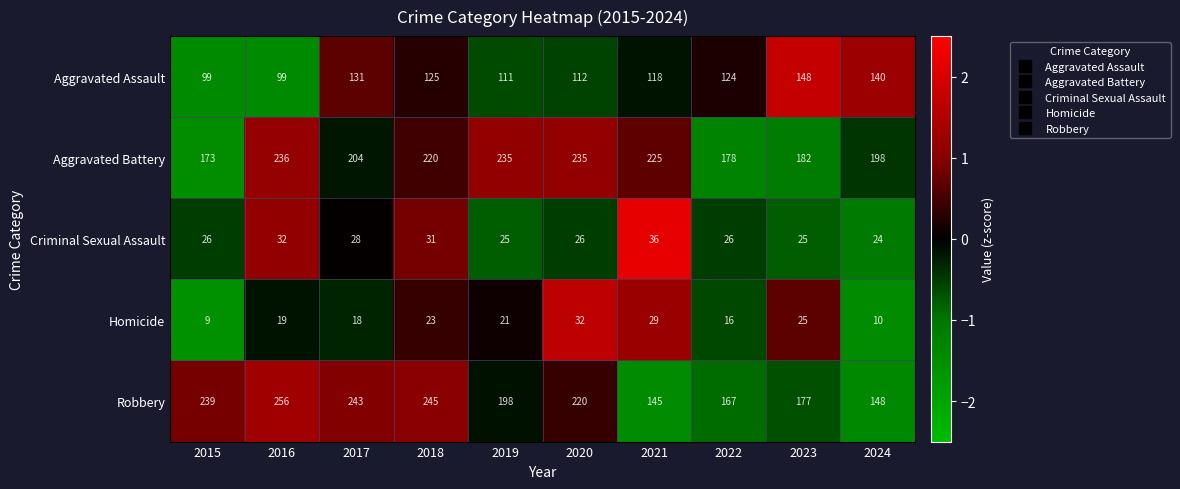

The value of Robbery at 2021 is 145. True or false?

True